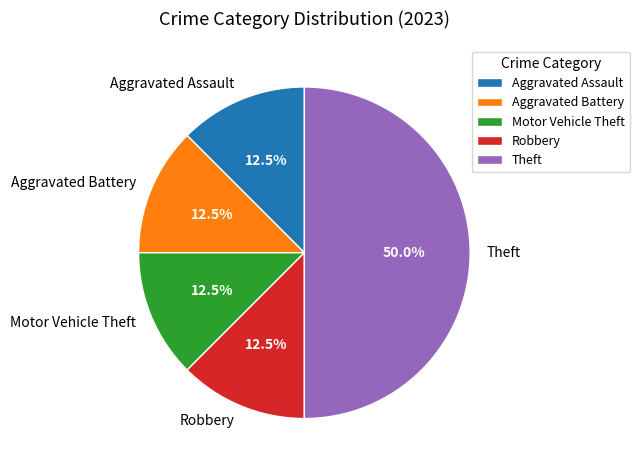

What is the total percentage of Theft and Motor Vehicle Theft?

62.5%